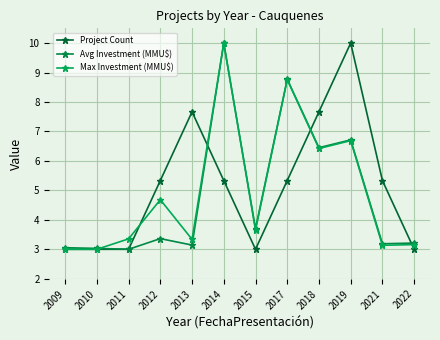

Which label corresponds to the smallest value in the chart?

2009